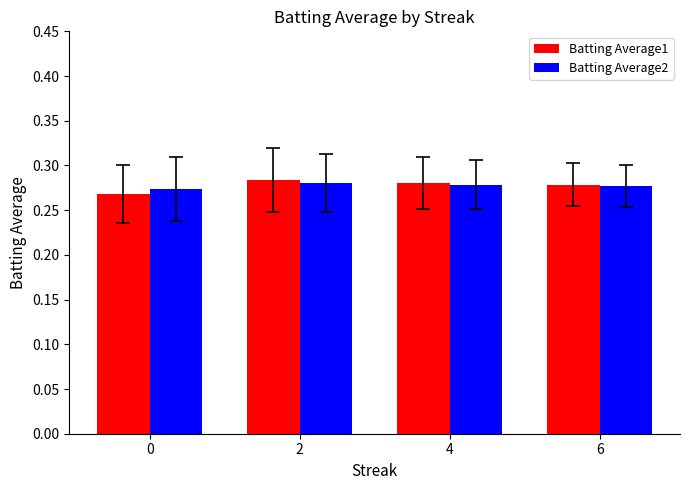

The Batting Average1 series shows 0.4 at 6. True or false?

False